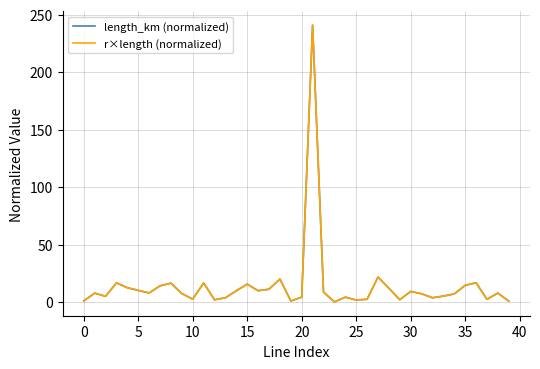

Which series has the largest range (max minus min)?

r×length (normalized)